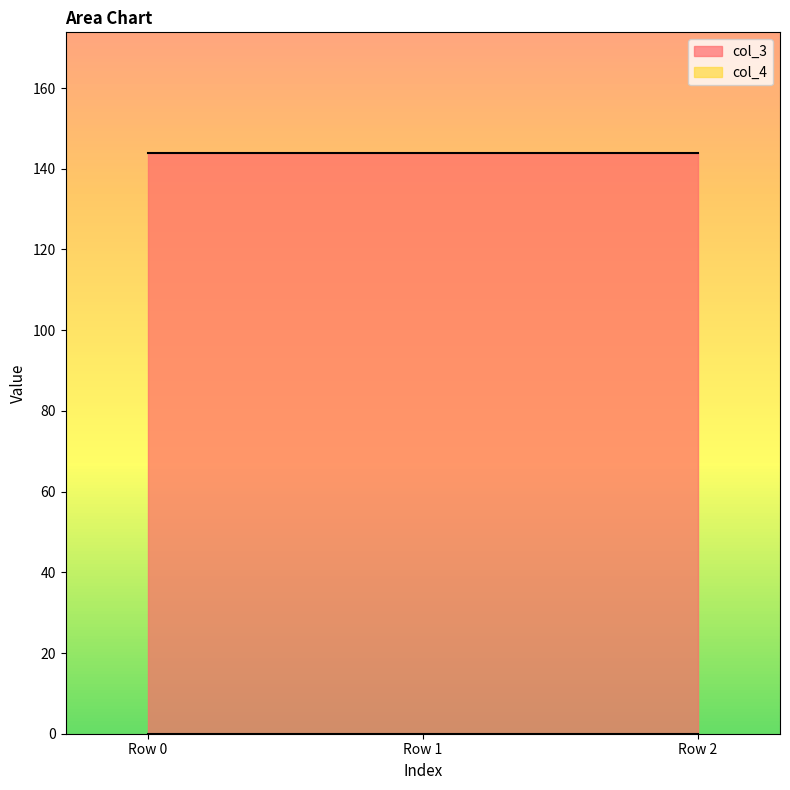

What is the spread (max minus min) of values at Row 2?

144